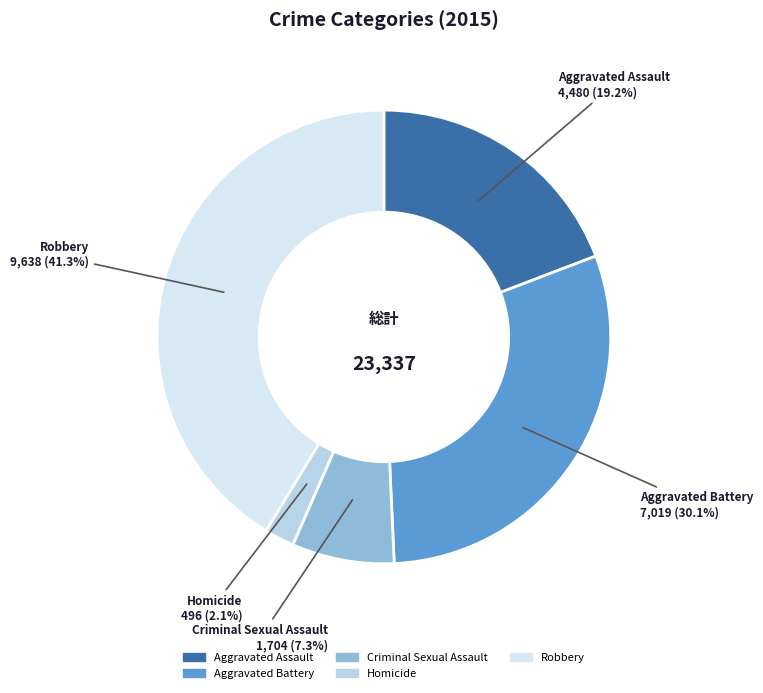

Is it true that Aggravated Assault is 11% of the pie?

False